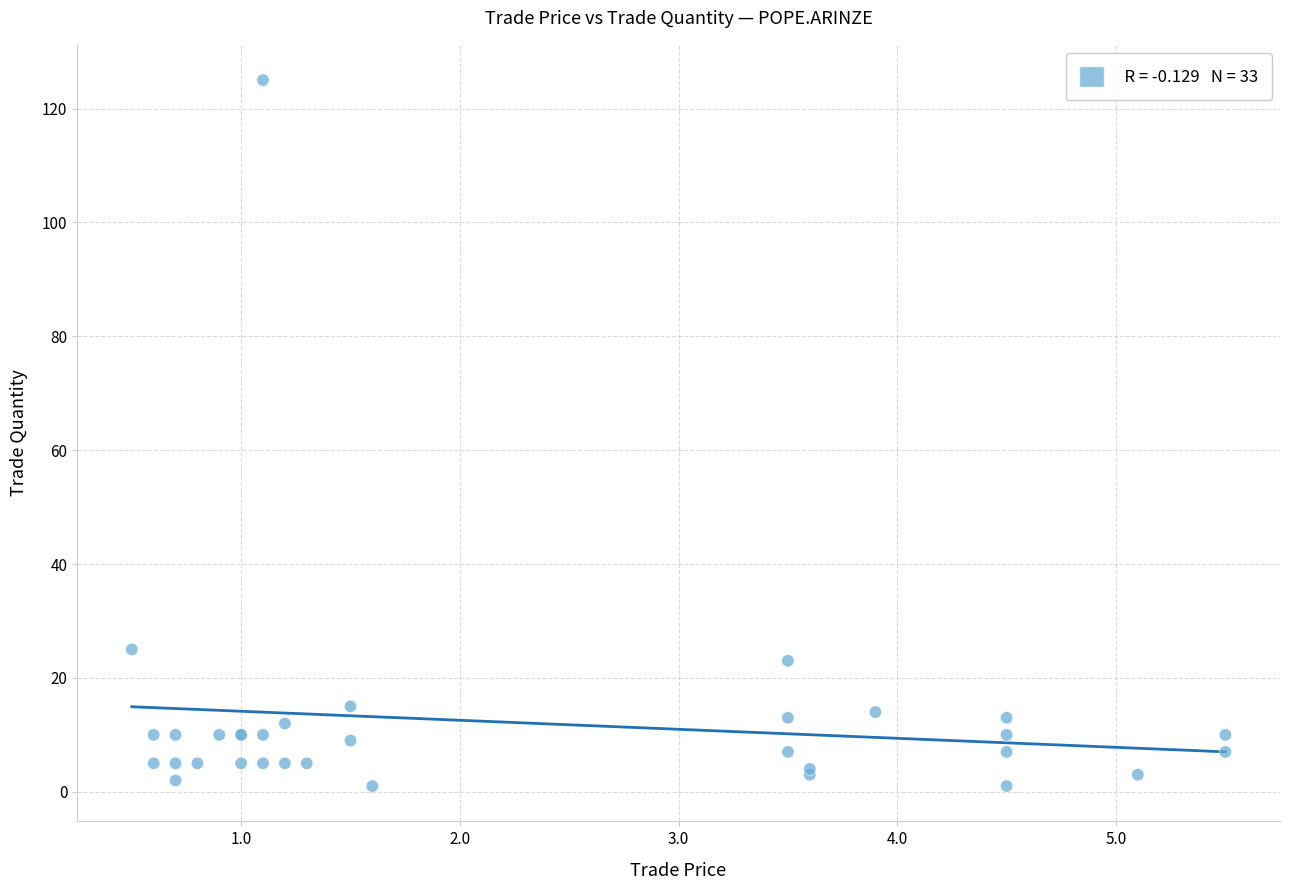

What Y value in the scatter plot is closest to 63?

25